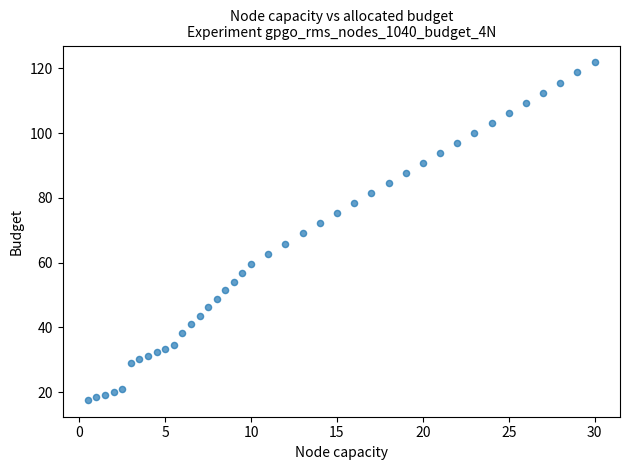

What is the range of Y values (max minus min)?

104.2